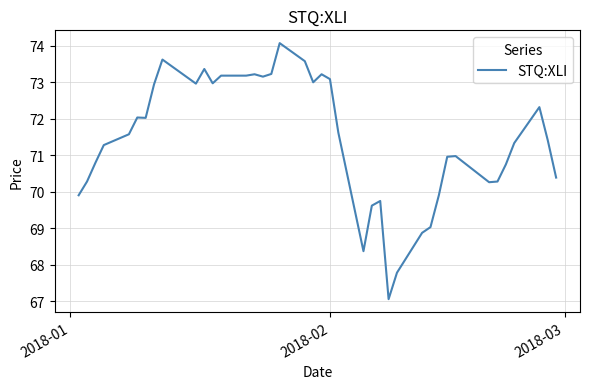

What is the smallest value displayed?

67.1